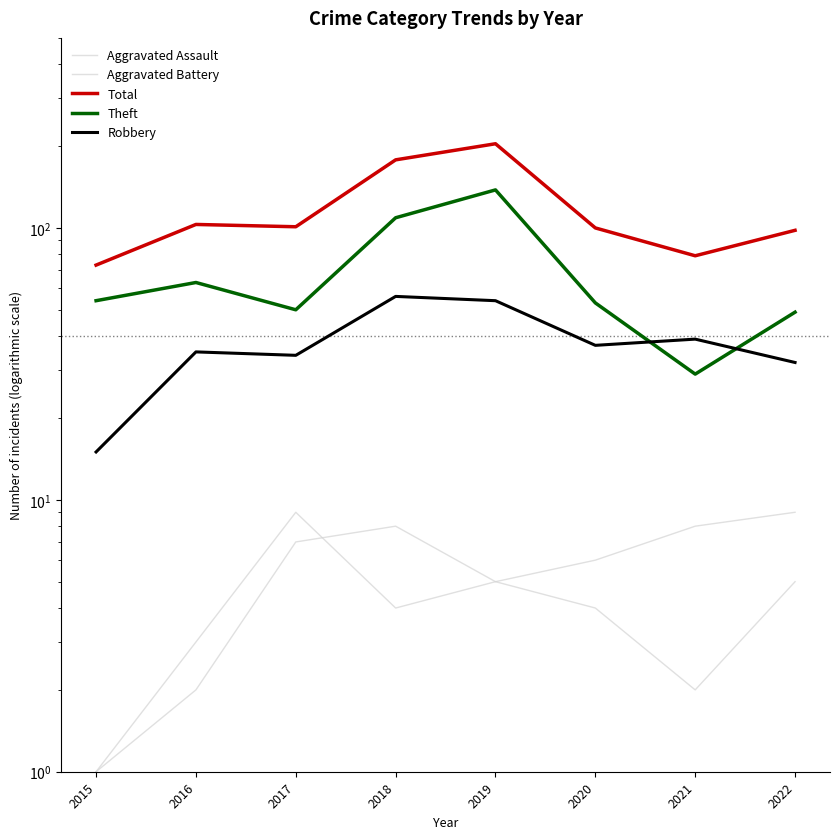

List the series in order of their peak value, lowest first.

Aggravated Assault, Aggravated Battery, Robbery, Theft, Total